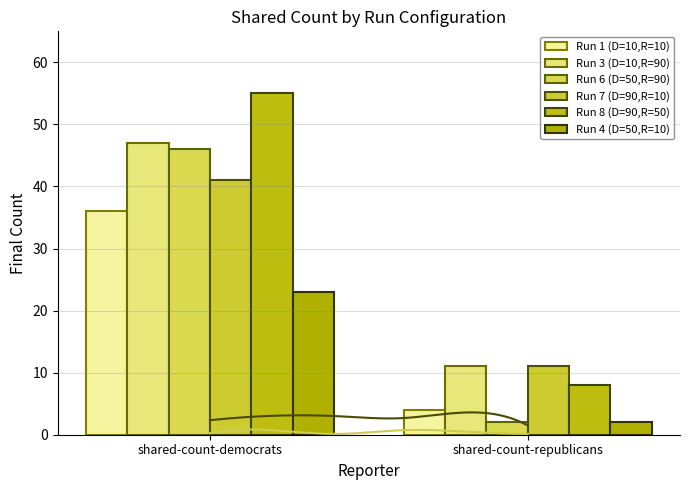

Reading left to right, what are all the values shown in this chart?

Run 1 (D=10,R=10): 36	4
Run 3 (D=10,R=90): 47	11
Run 6 (D=50,R=90): 46	2
Run 7 (D=90,R=10): 41	11
Run 8 (D=90,R=50): 55	8
Run 4 (D=50,R=10): 23	2